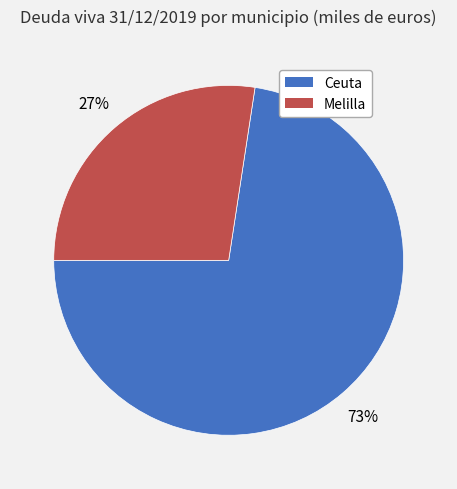

Combined, do Ceuta and Melilla account for over 50%?

Yes